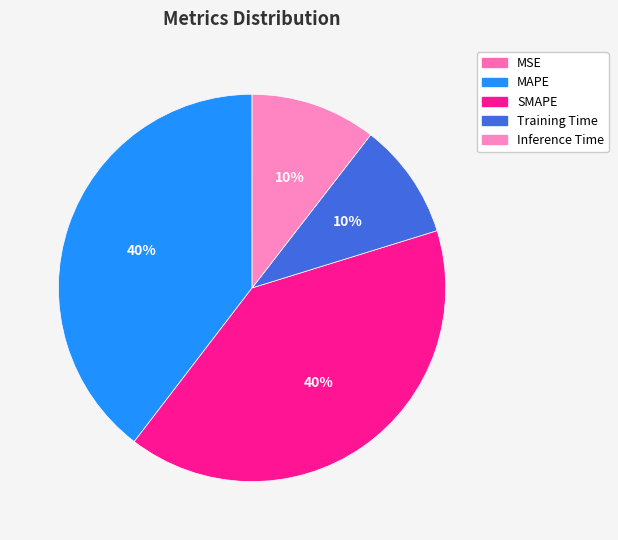

To the nearest percent, what is the average slice percentage?

20%